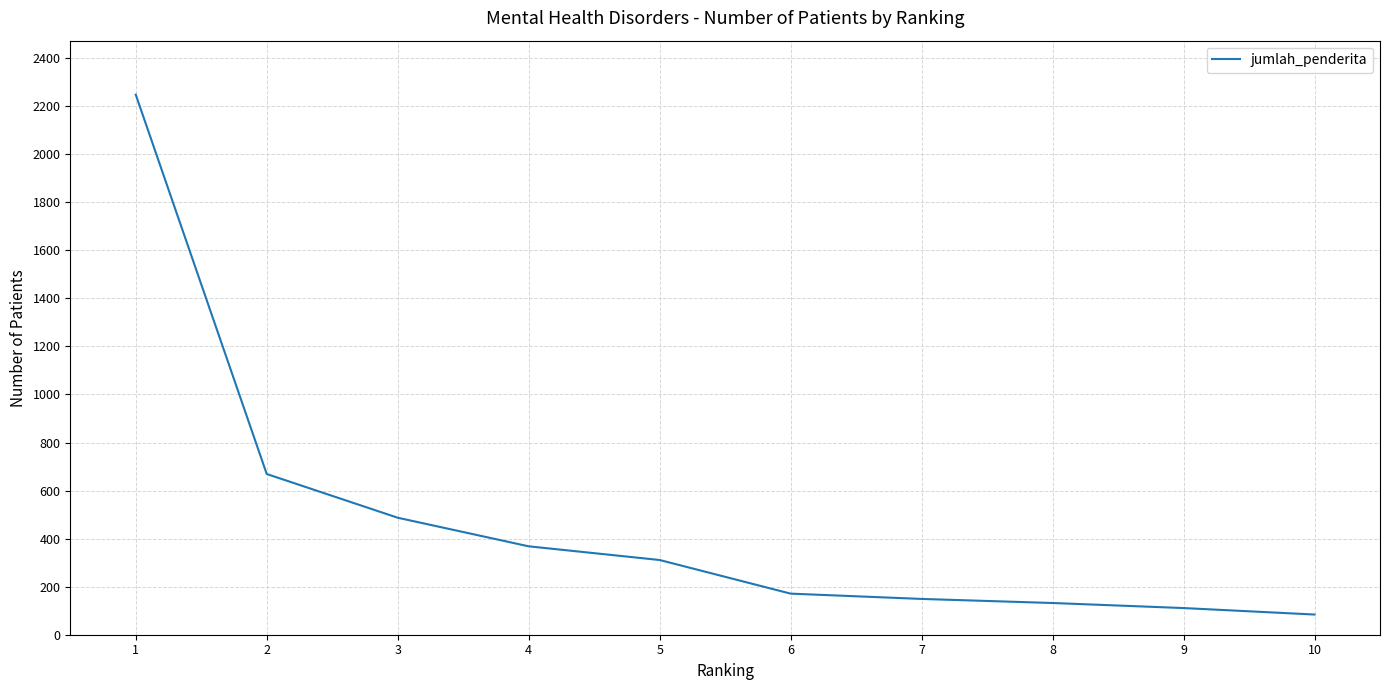

Reading right to left, what are all the values shown in this chart?

10=84	9=111	8=132	7=149	6=171	5=311	4=368	3=487	2=669	1=2248